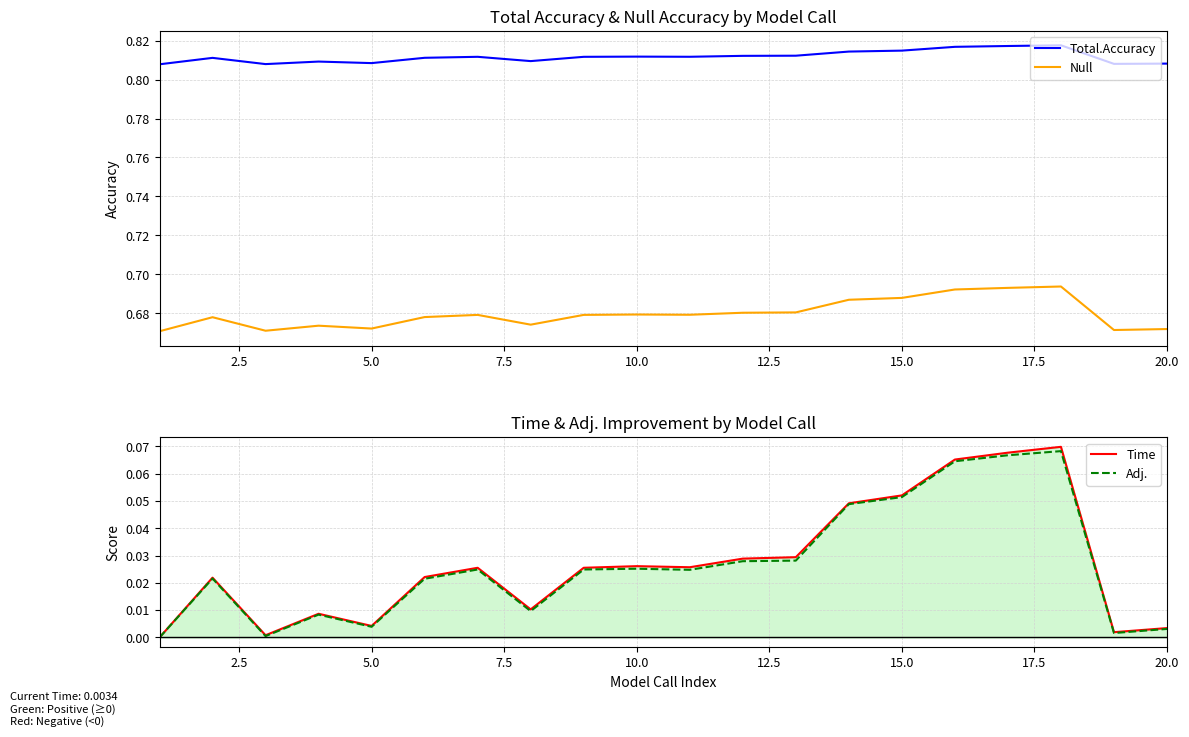

What are all the series names shown in the legend?

Total.Accuracy, Null, Time, Adj.